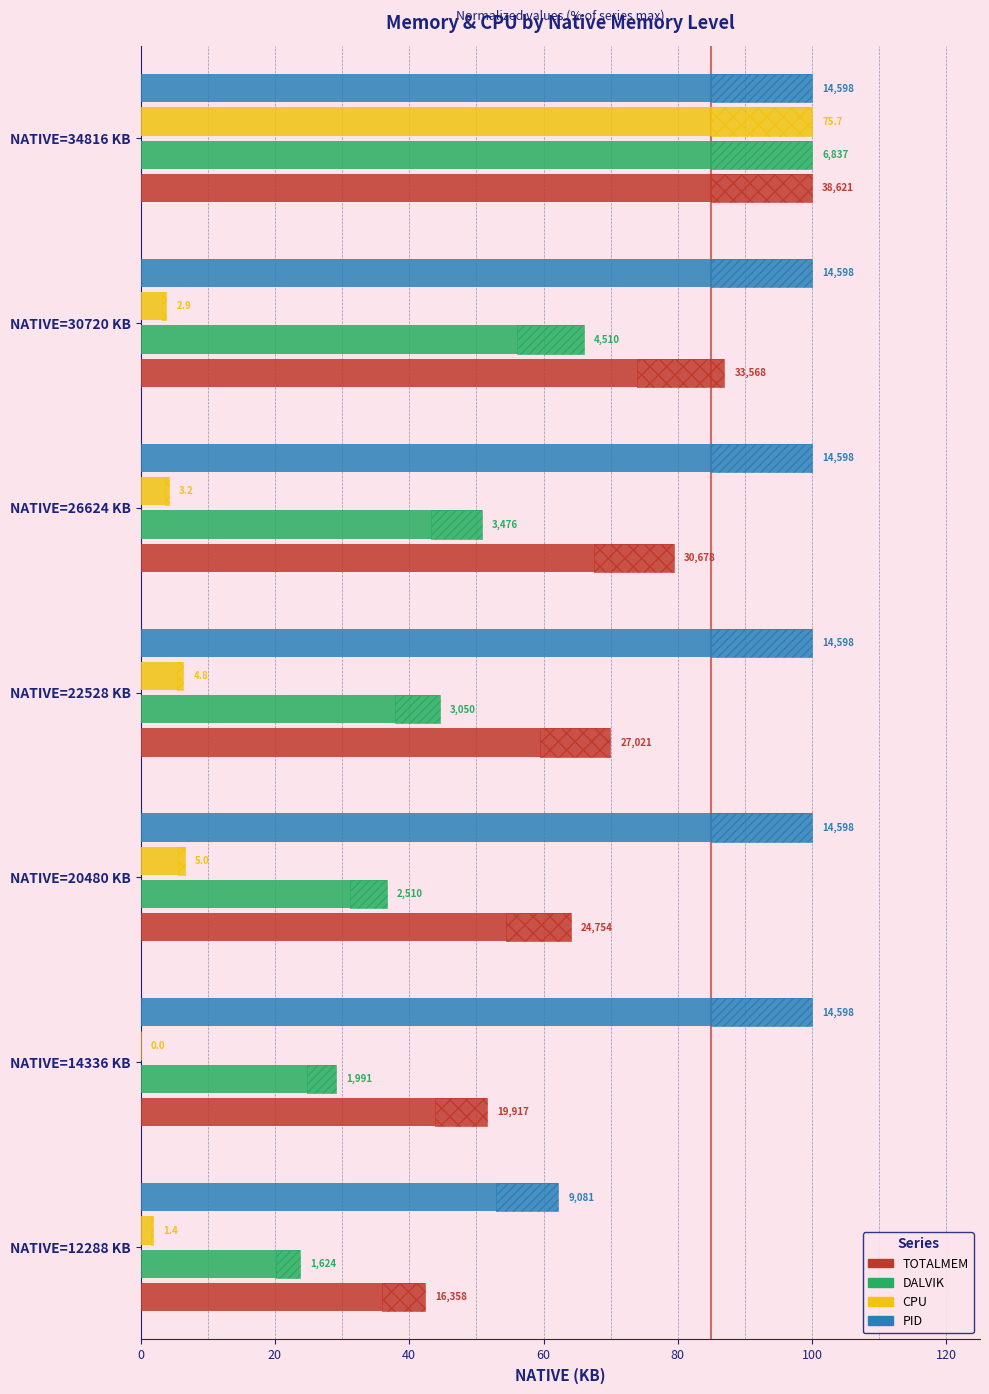

What is the value of the CPU bar at the 4th from the left?

6.3